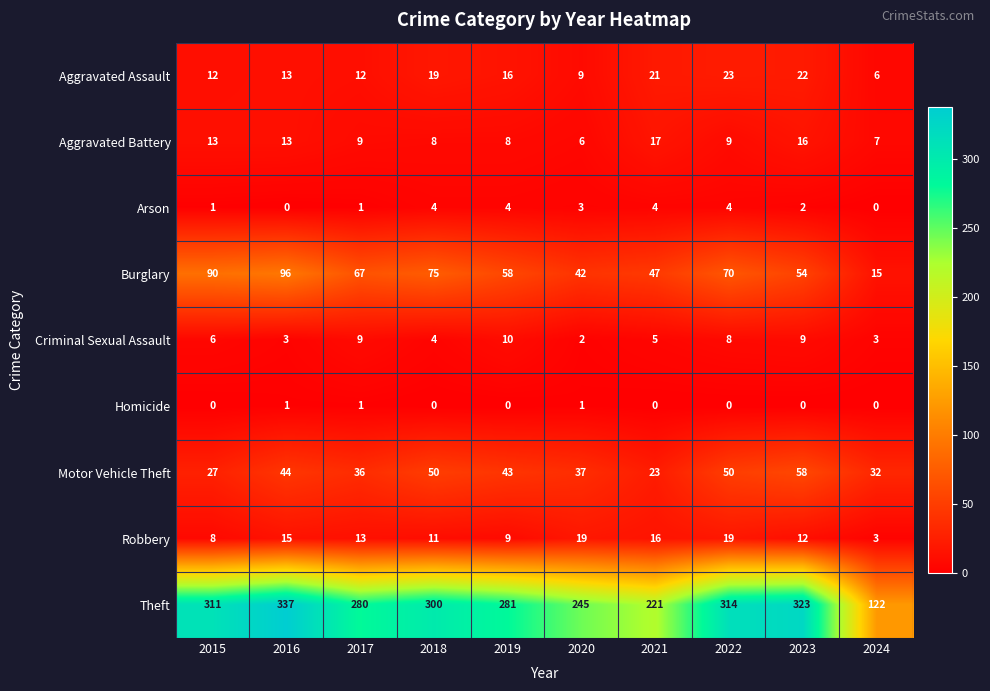

What is the greatest value displayed?

337